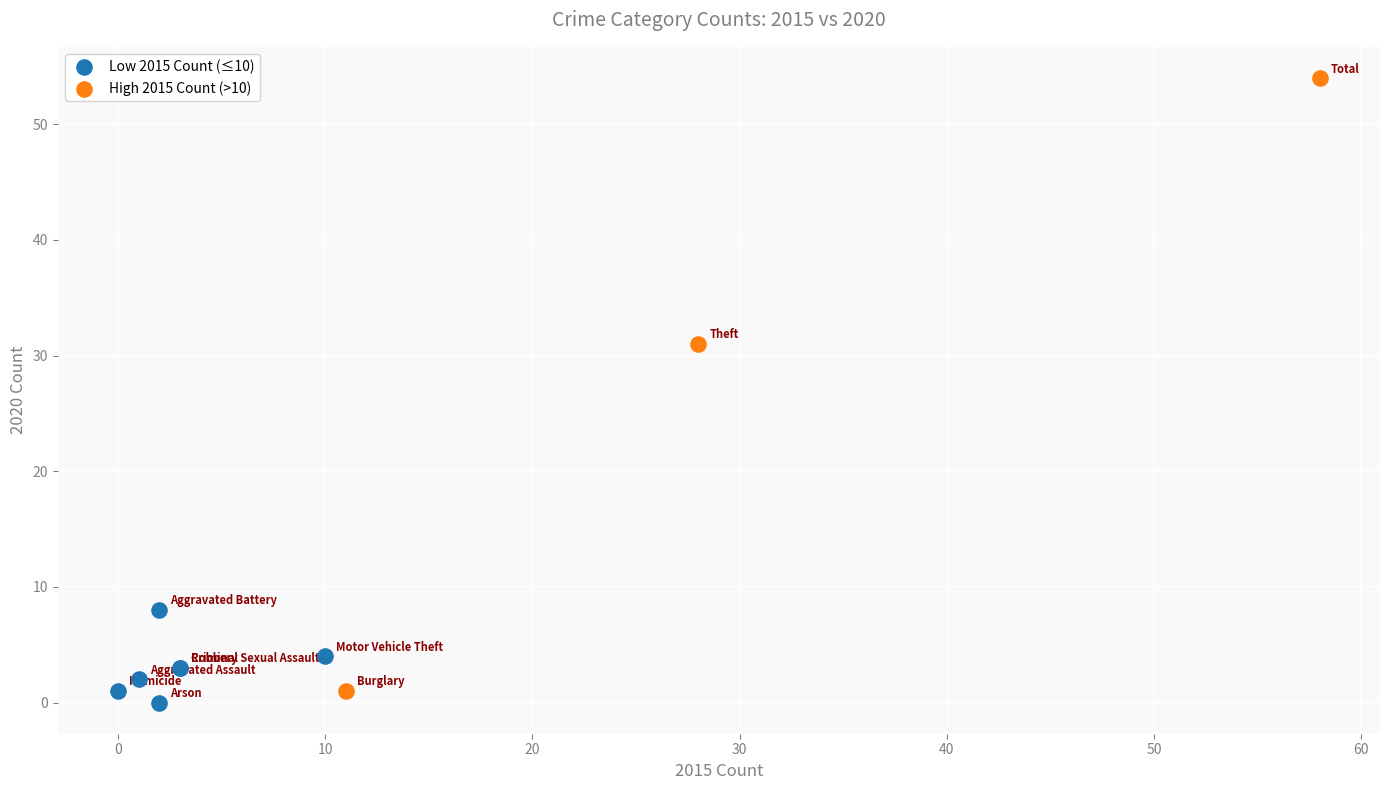

Which series contains the highest Y value?

High 2015 Count (>10)